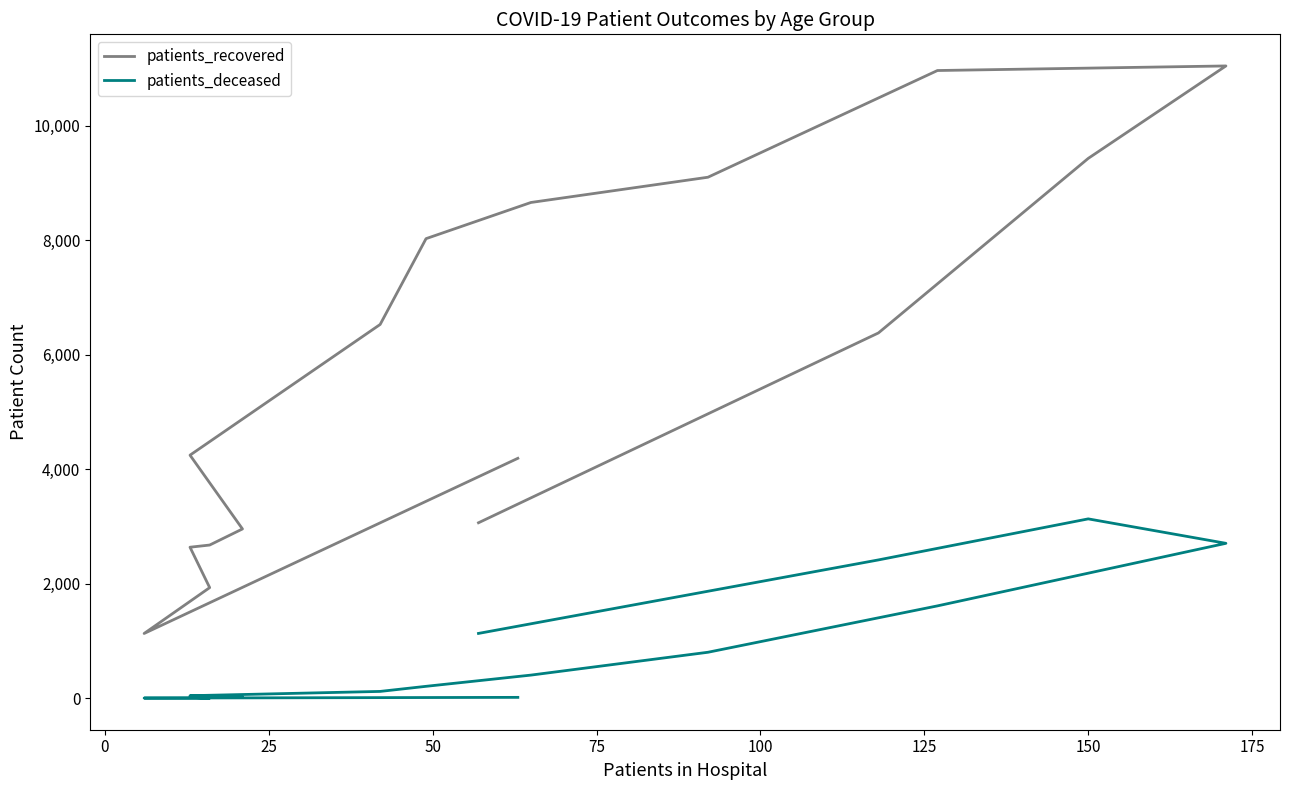

The patients_recovered series shows 614 at 0. True or false?

False